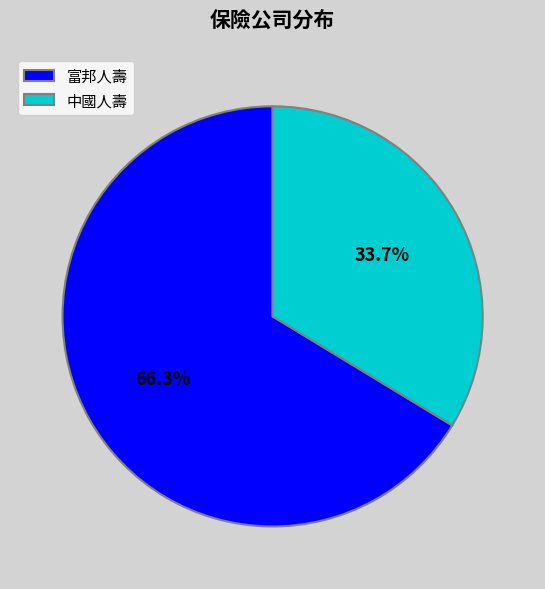

Which slice is the largest?

富邦人壽